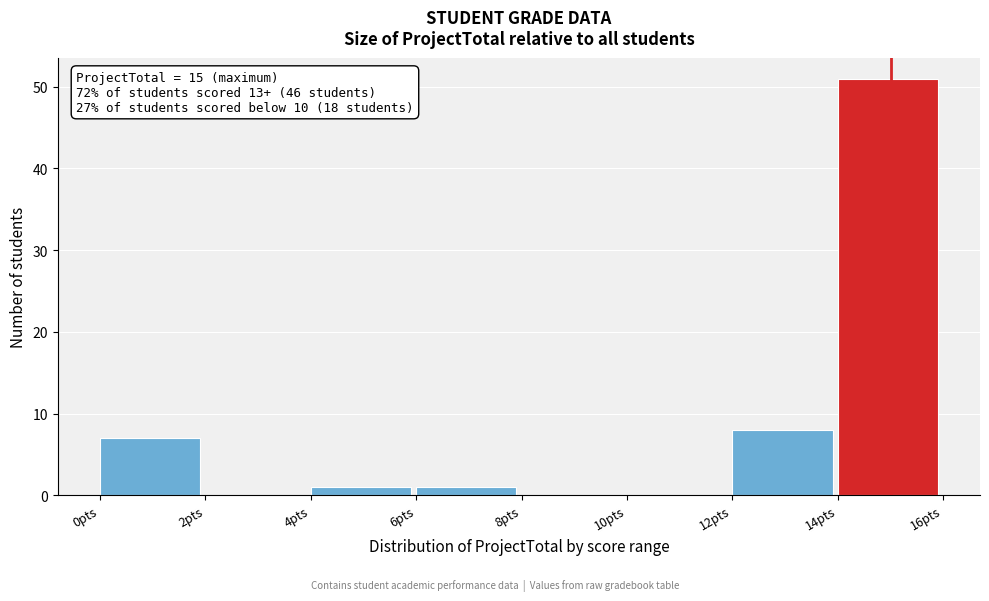

Which range on the x-axis has the tallest bar?

14 to 16